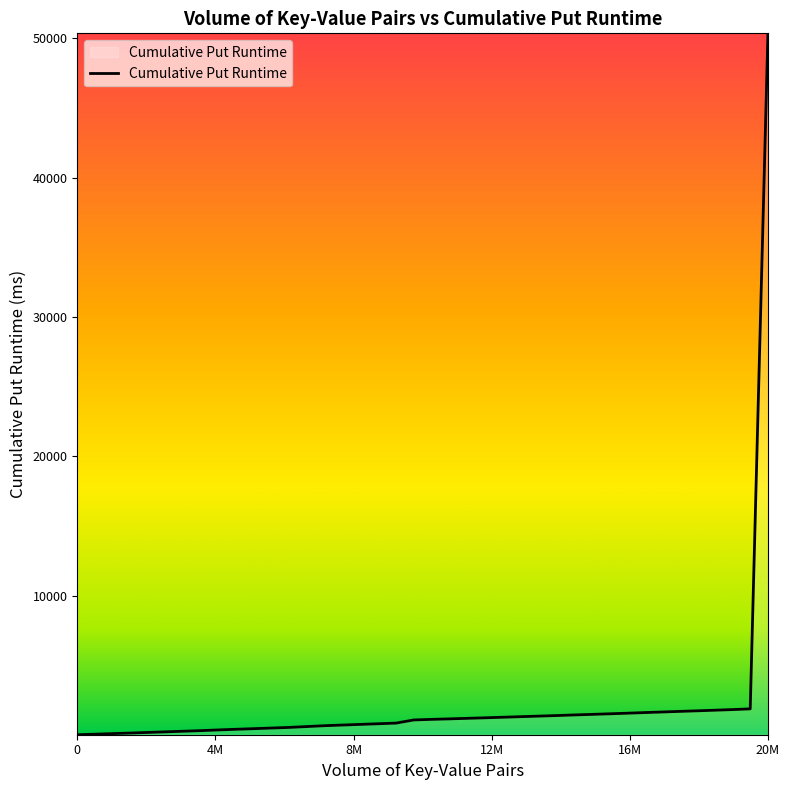

Does the chart have visible grid lines?

No